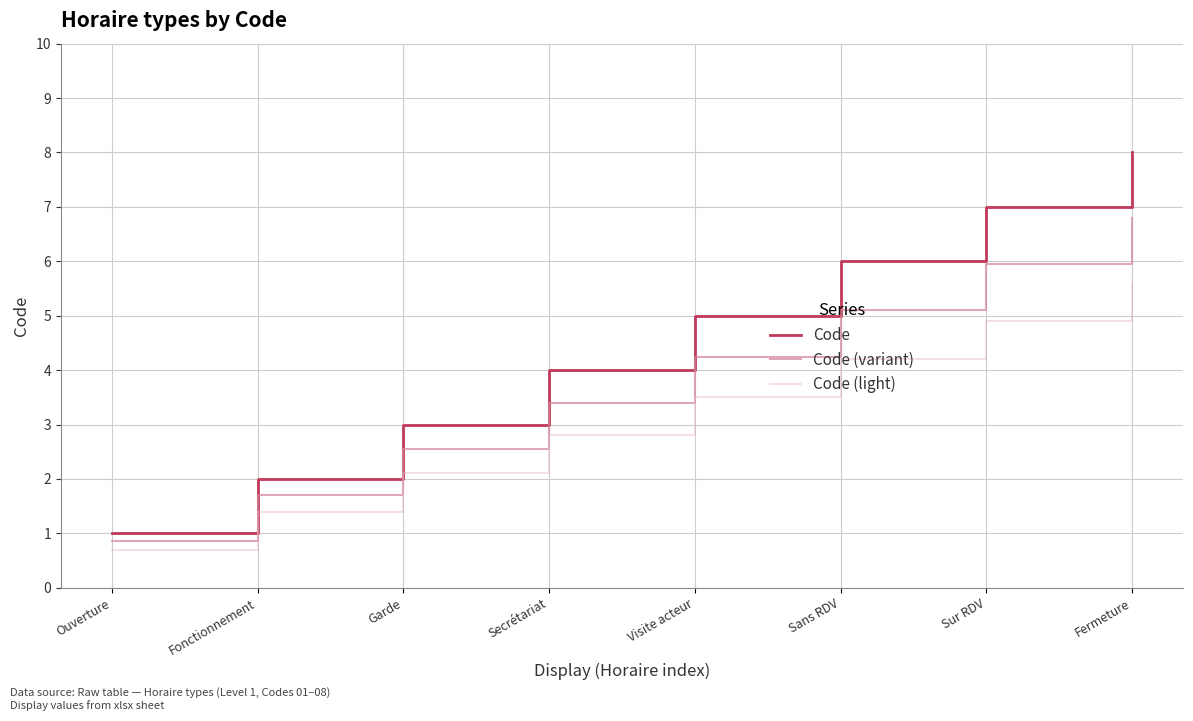

True or false: Code (light) and Code intersect in this chart.

False